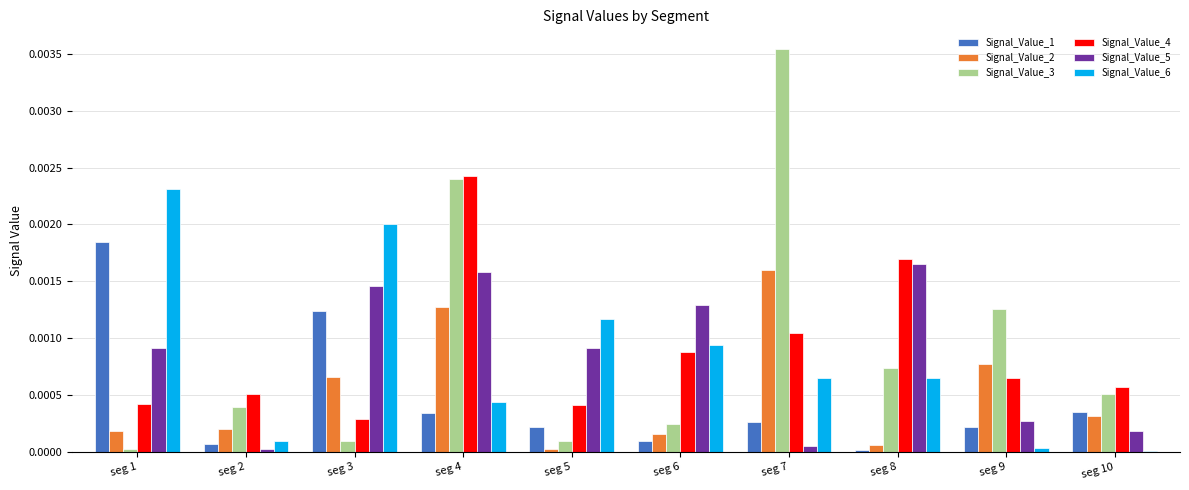

Which series has the largest total across all categories?

Signal_Value_3